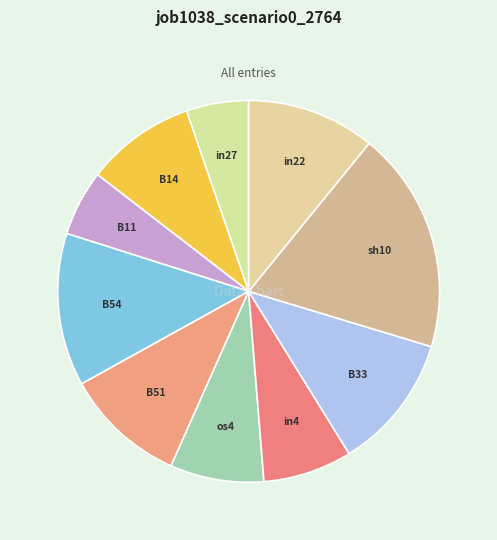

Do B33 and os4 together represent more than half of the pie?

No